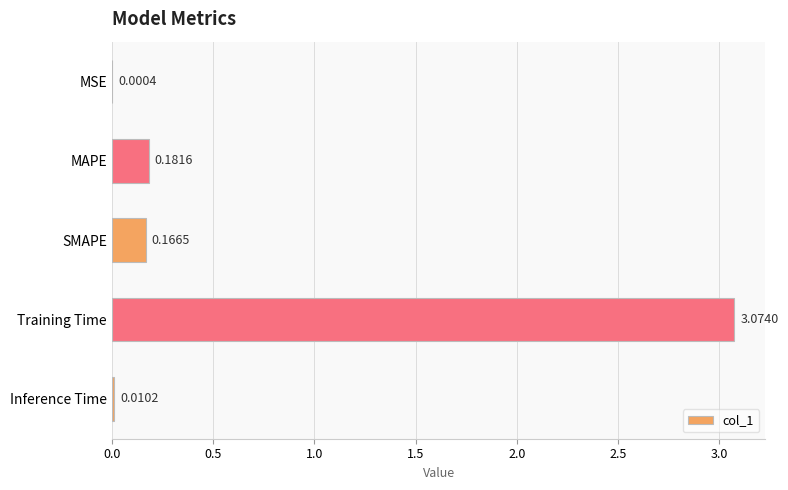

Which category has the highest value across all series?

Training Time